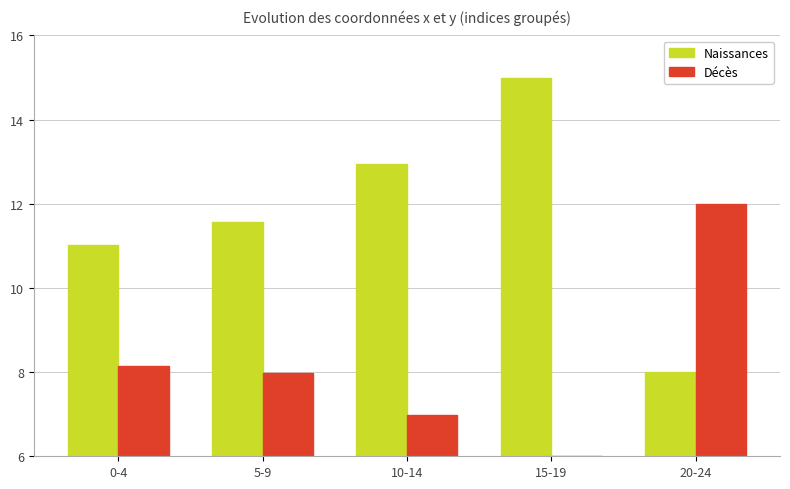

At which label is Naissances closest to 11?

0-4